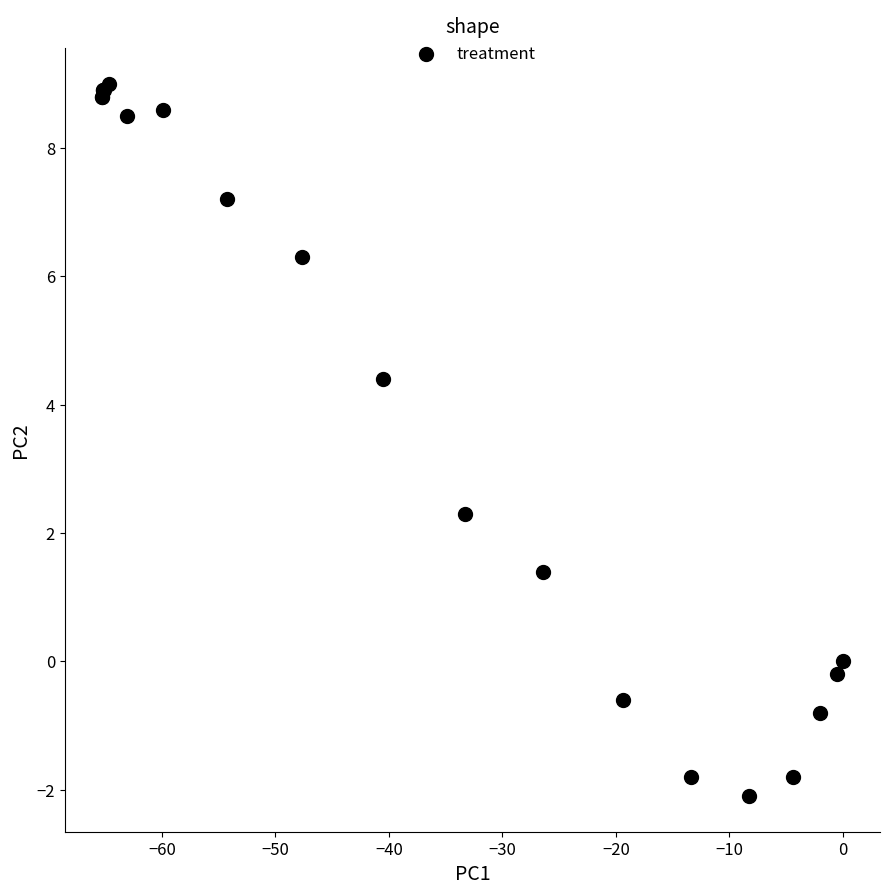

What Y value in the scatter plot is closest to 3?

2.3